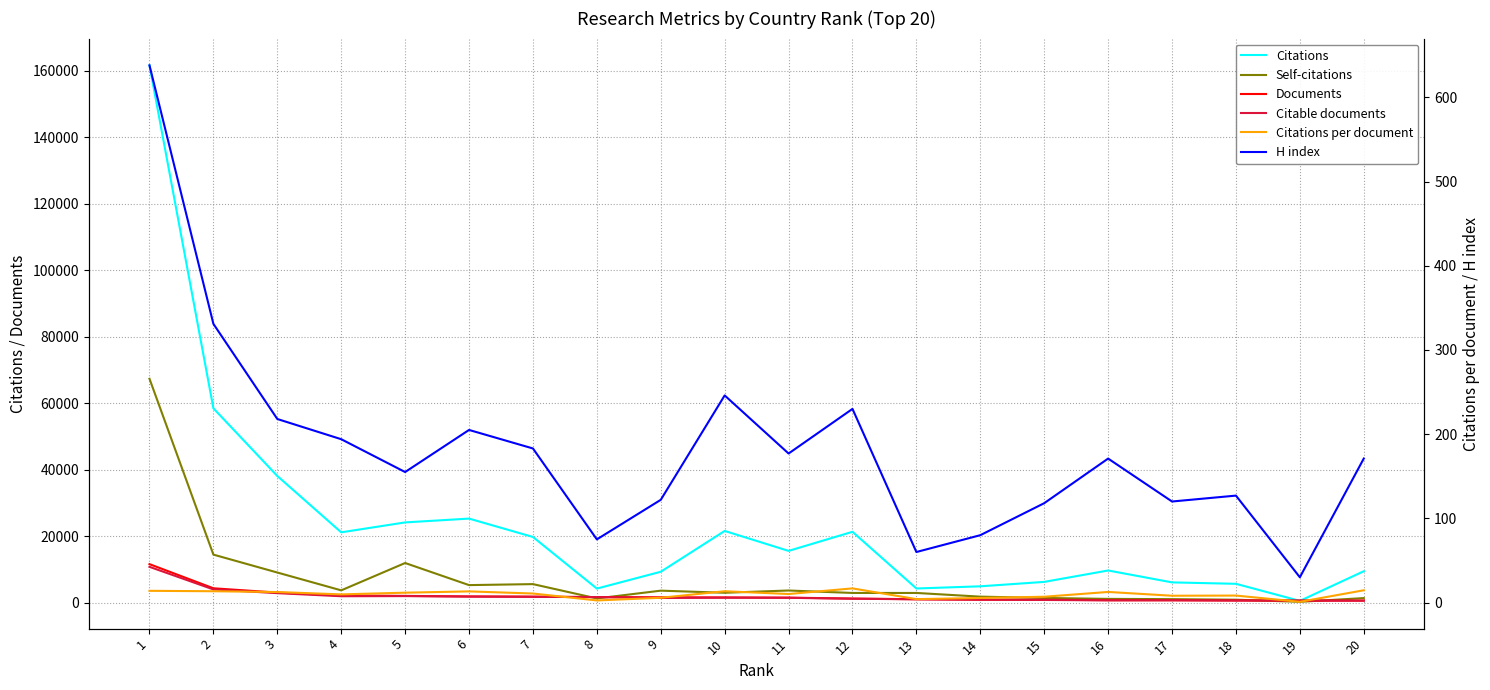

How many data points does each series have?

20